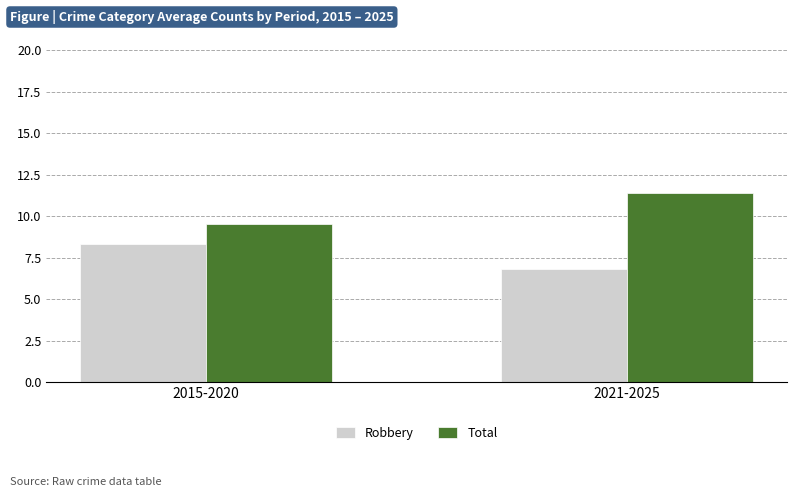

Count the number of data series in this chart.

2